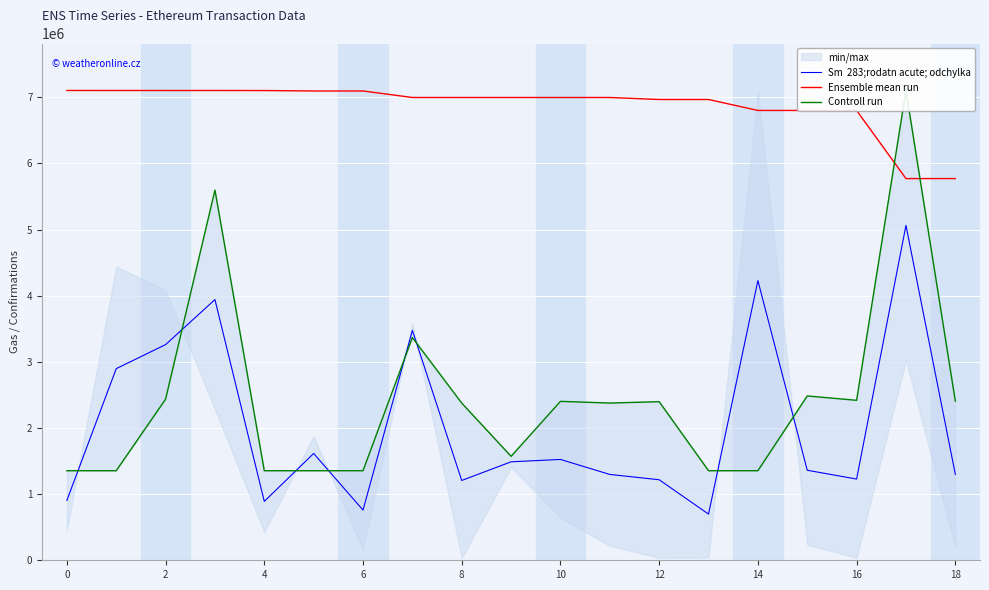

True or false: Controll run has a value of 2397854.0 at 12.

True